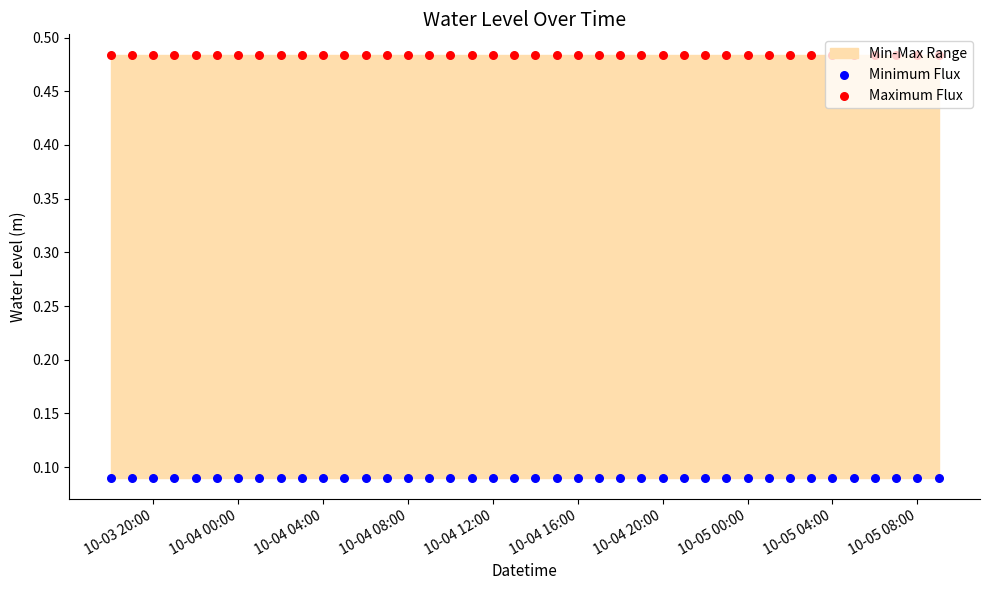

Is the value of Maximum Flux at 13 greater than the value of Minimum Flux at 29?

Yes